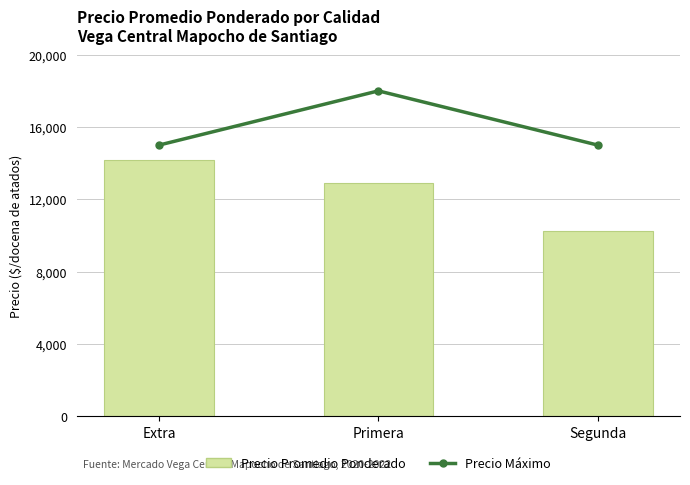

What is the maximum value for Precio Máximo?

18000.0